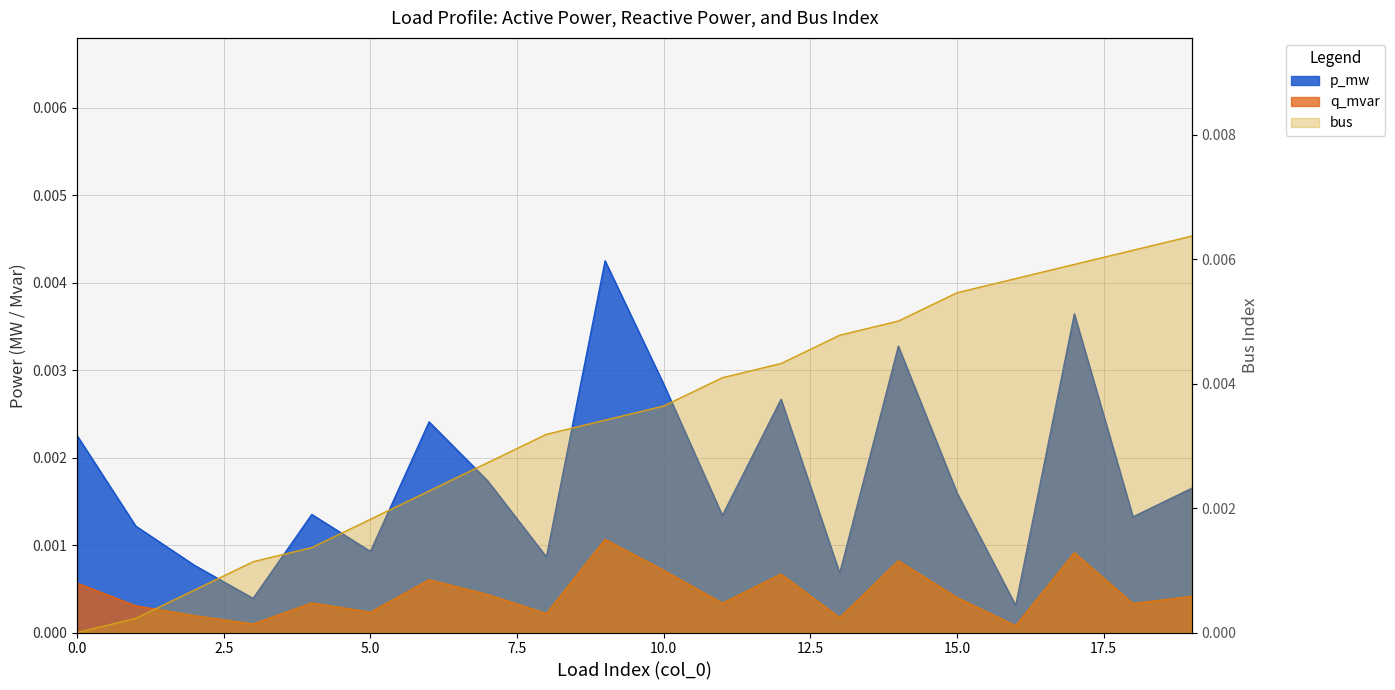

True or false: q_mvar has a value of 0.0 at 17.

False